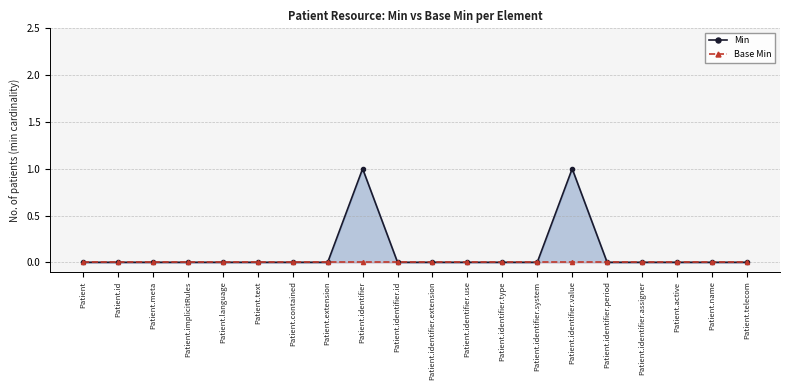

What are all the series names shown in the legend?

Min, Base Min